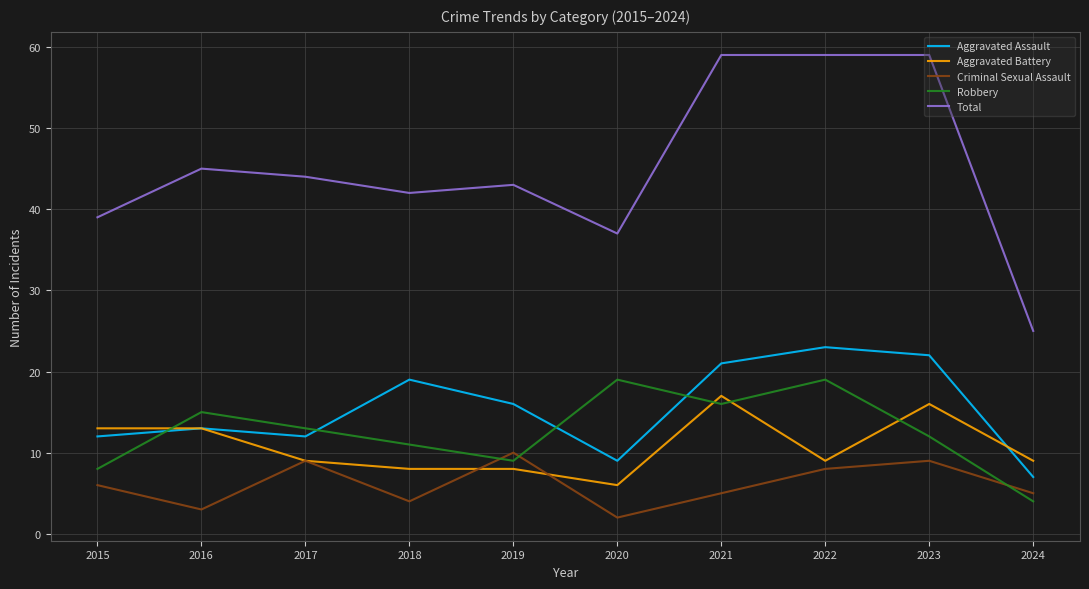

At how many categories does at least one series exceed 19?

10